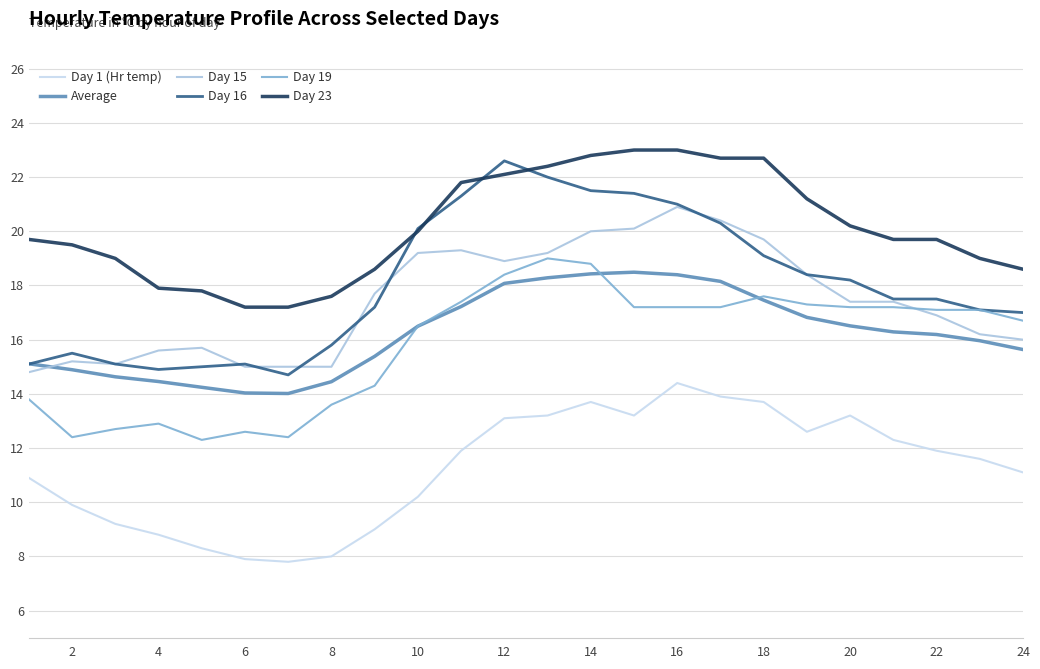

What is the greatest value displayed?

23.0